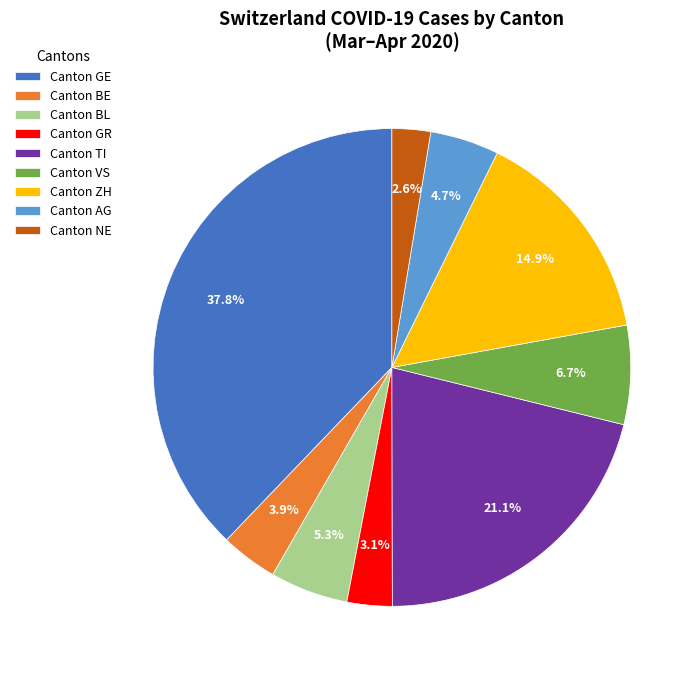

Approximately how many times larger is the value at Canton GE compared to Canton ZH?

2.5